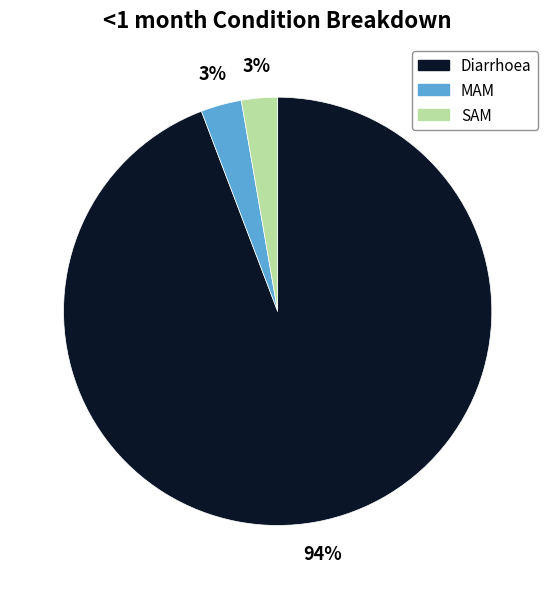

To the nearest percent, what is the combined percentage of MAM and Diarrhoea?

97%